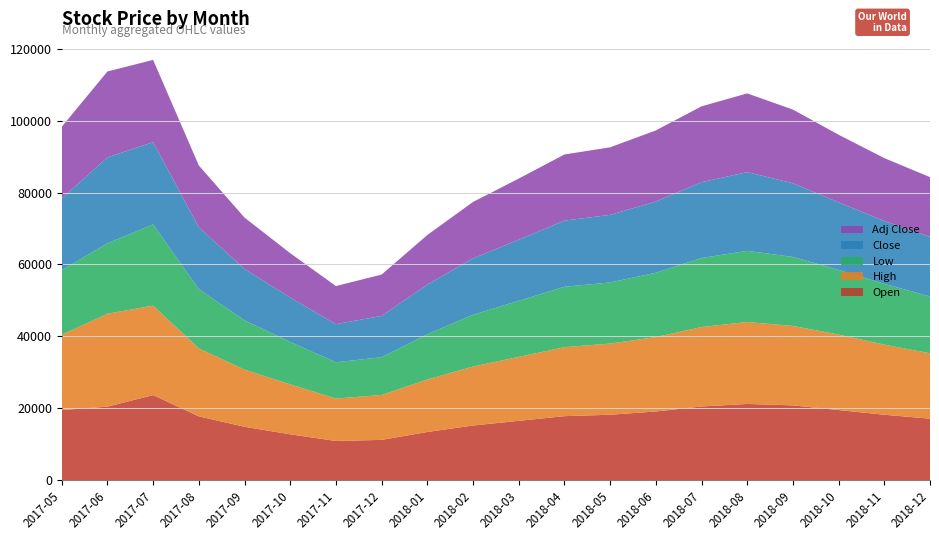

Reading left to right, list all the values displayed in this chart.

Open: 19500	20450	23665	17750	14850	12750	10900	11200	13400	15200	16500	17800	18200	19100	20500	21200	20800	19500	18200	17100
High: 20950	25850	24881	18900	15900	13900	11800	12500	14600	16400	17800	19200	19800	20700	22100	22800	22100	21000	19500	18200
Low: 17950	19600	22594	16500	13700	11800	10100	10500	12600	14400	15600	16800	17000	17900	19200	19800	19200	18000	16900	15800
Close: 19950	23900	22890	17200	14300	12350	10600	11500	13800	15700	17000	18400	18800	19800	21100	21900	20500	18800	17500	16600
Adj Close: 19950	23900	22890	17200	14300	12350	10600	11500	13800	15700	17000	18400	18800	19800	21100	21900	20500	18800	17500	16600